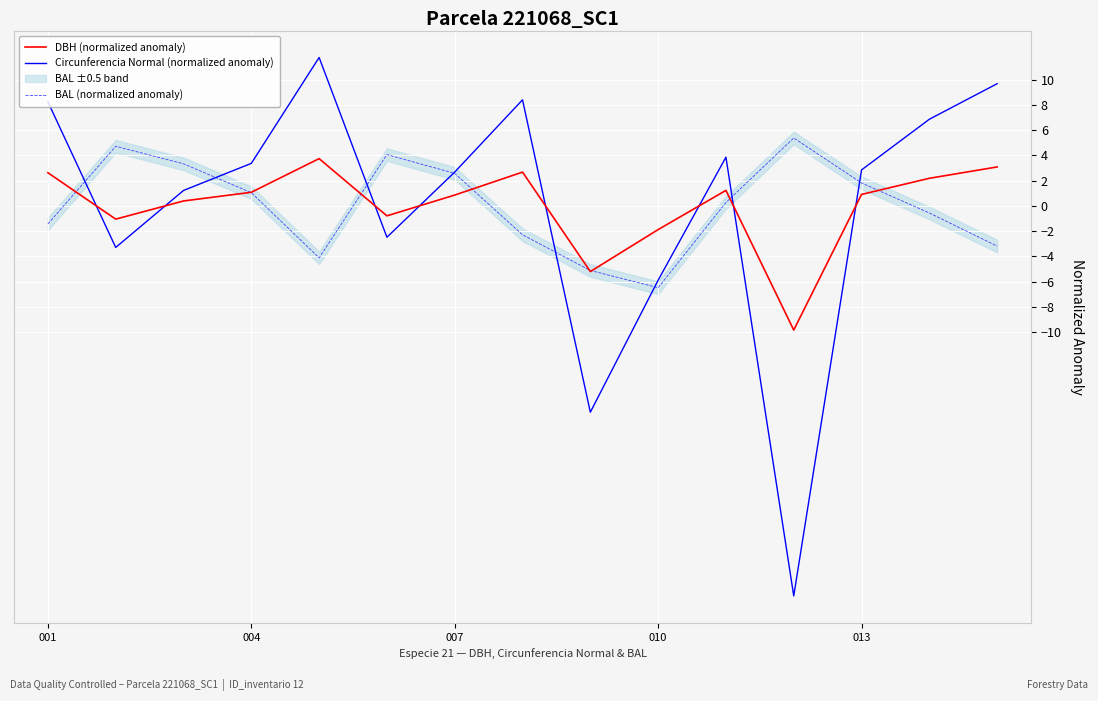

Which series ends up on top after the final intersection of BAL (normalized anomaly) and DBH (normalized anomaly)?

DBH (normalized anomaly)